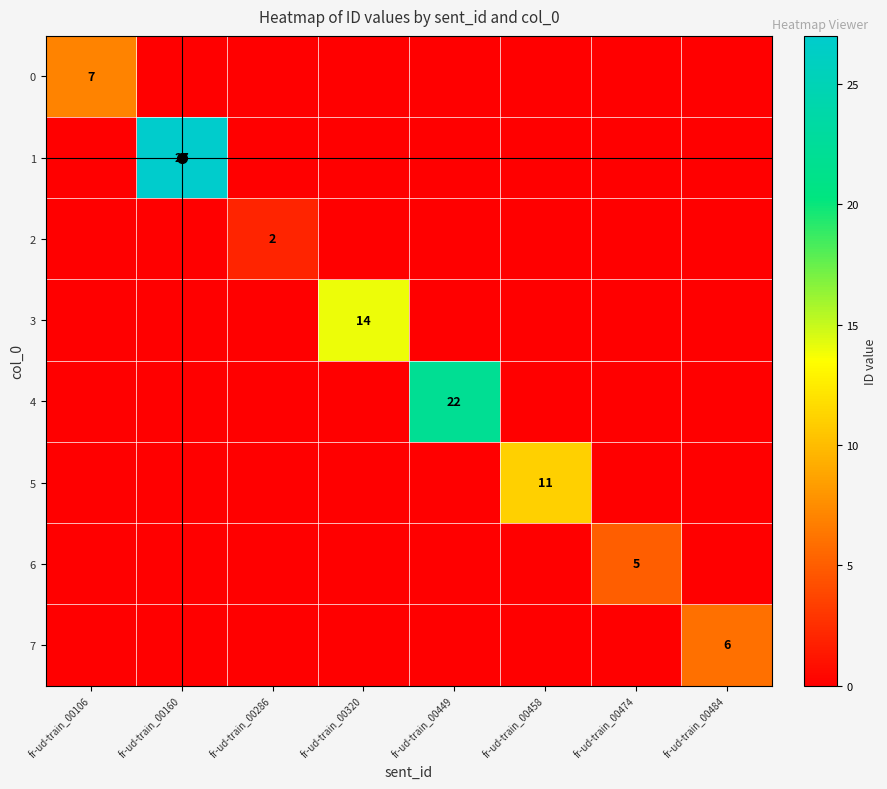

Is it true that 2 equals 2 at fr-ud-train_00286?

True